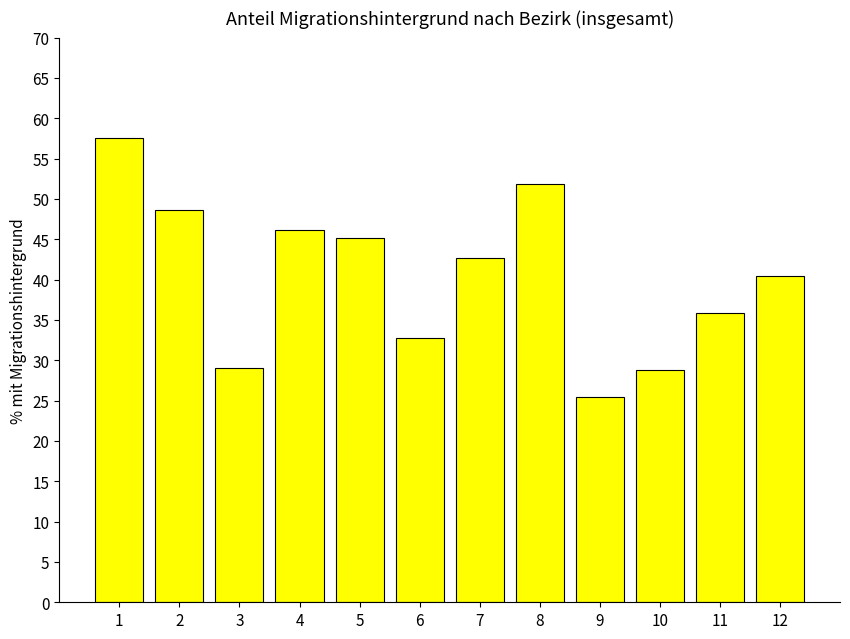

What is the change in value from 4 to 7?

-3.4